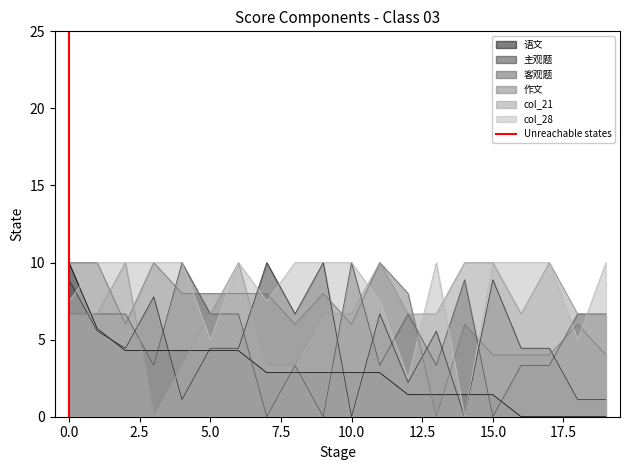

Does the chart display data point markers on the line(s)?

No